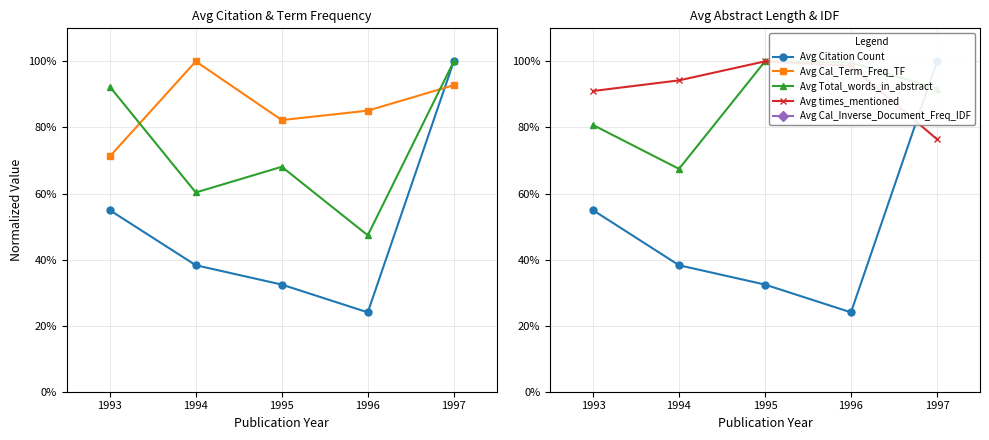

The value of Avg Citation Count at 1996 is 36.1. True or false?

False